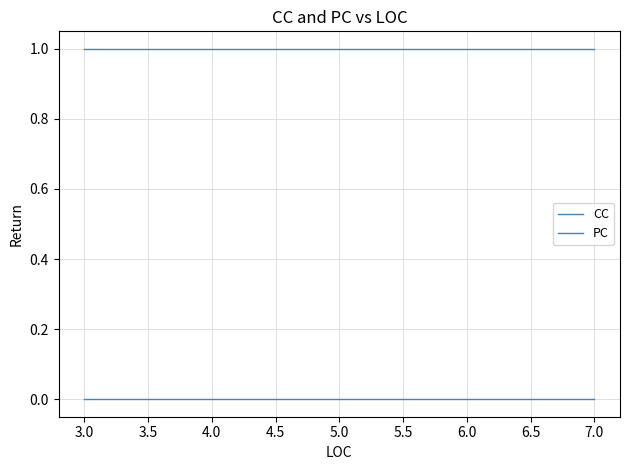

List the series in order of their overall mean, highest first.

CC, PC